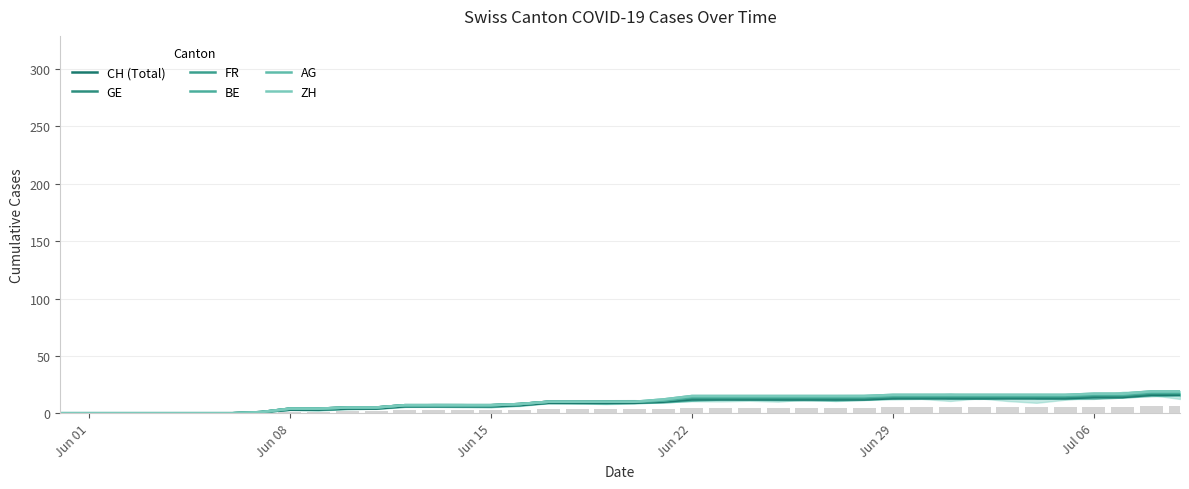

What is the label of the 25th bar from the right?

Jun 15